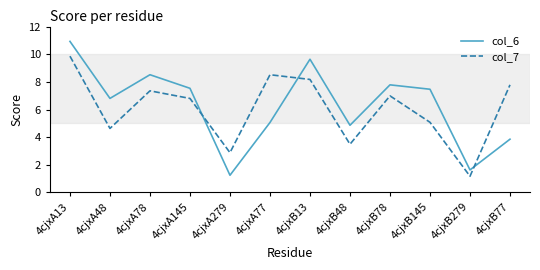

At which category is the sum across all series the highest?

4cjxA13